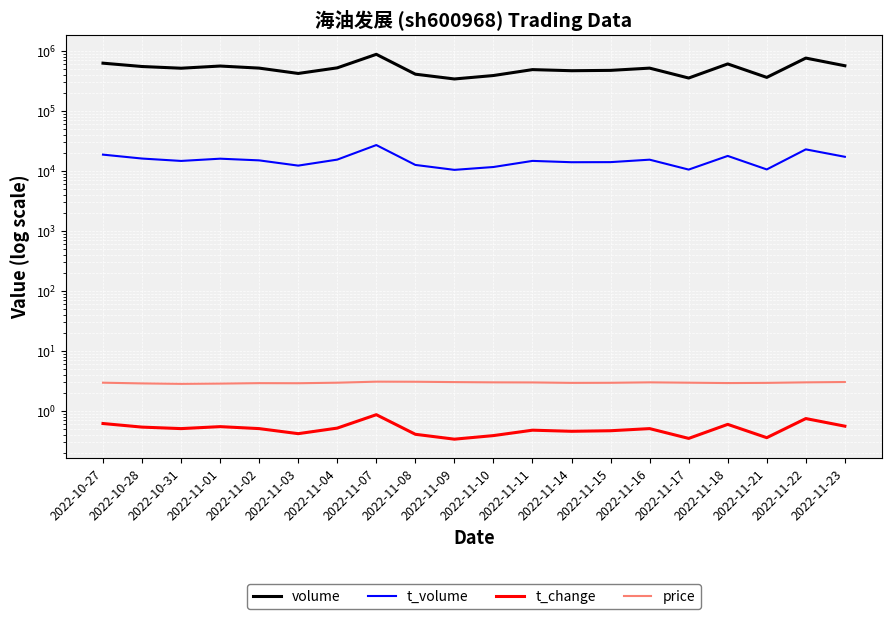

How many lines are shown in the chart?

4